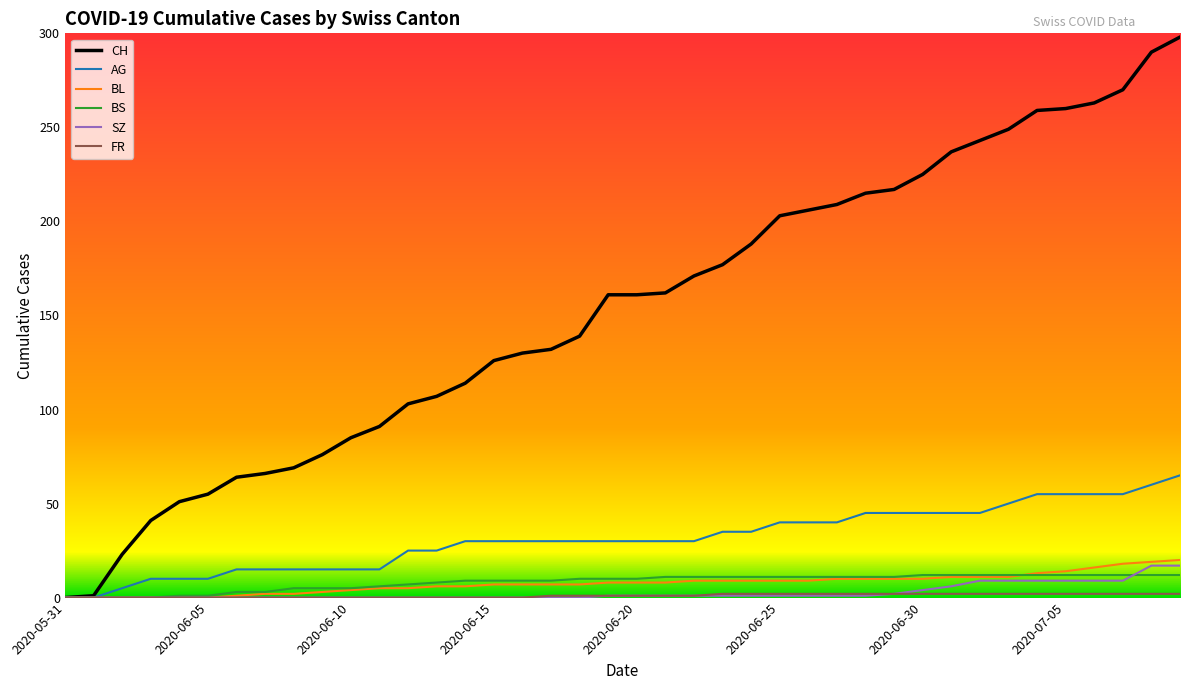

What is the highest value of the BS series?

12